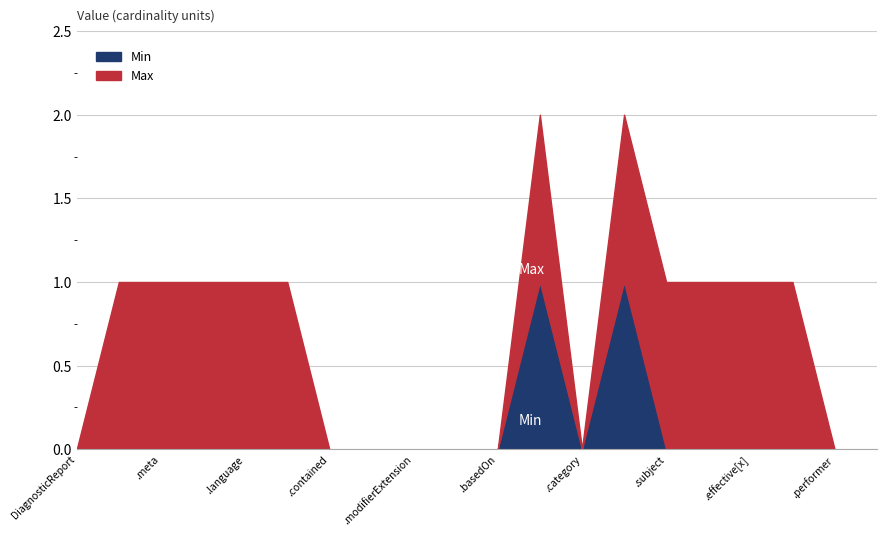

Is it true that Min equals 1 at .category?

False